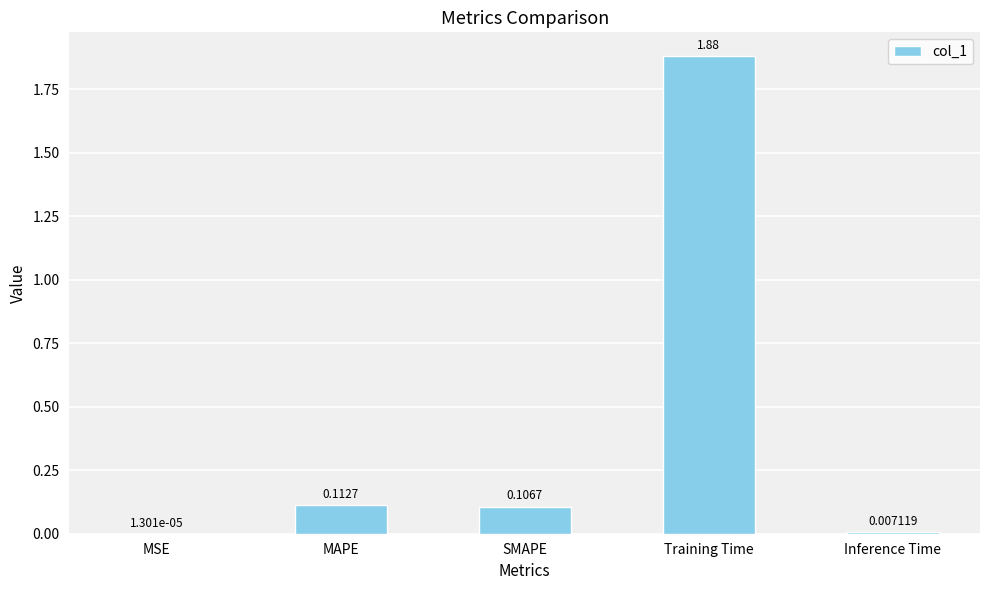

At which category does the chart reach its peak across all series?

Training Time